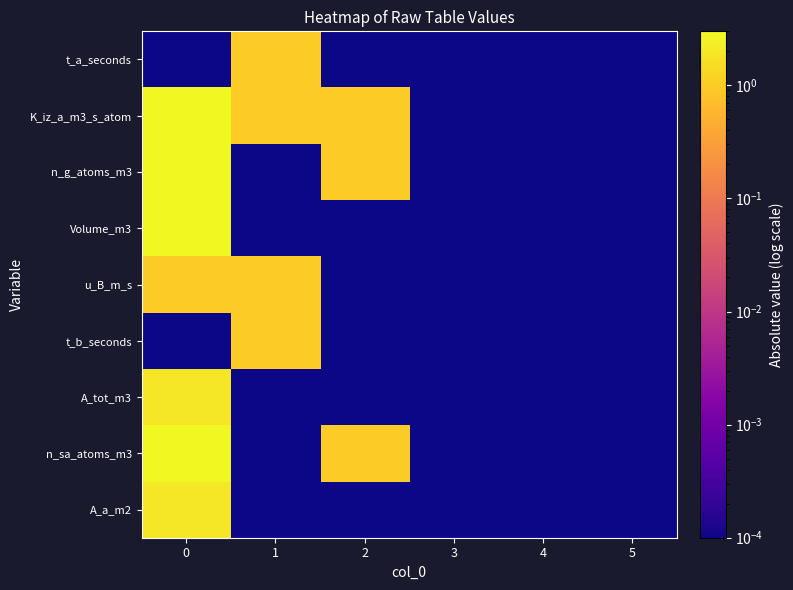

Between 4 and 0, which is larger?

4